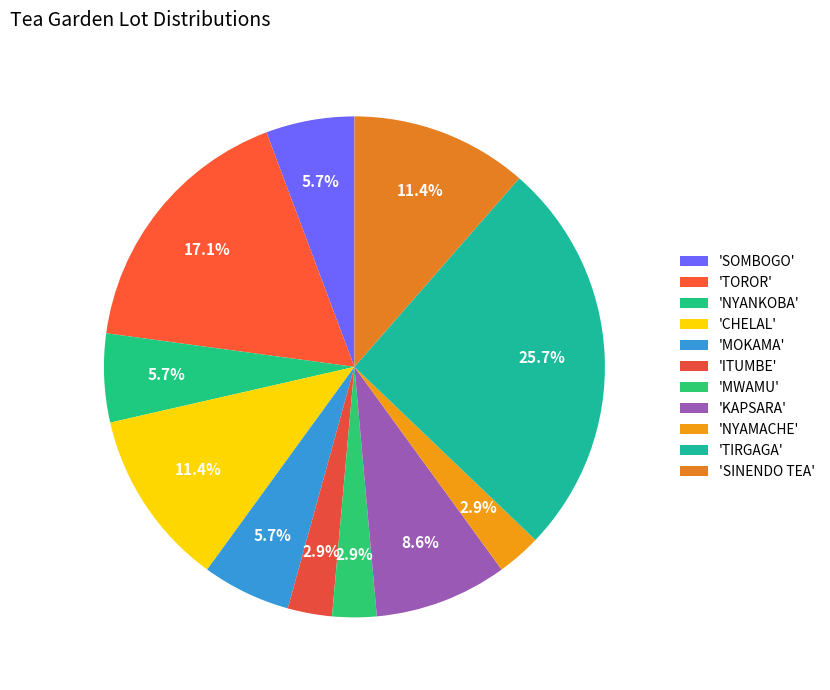

Which category has the biggest portion of the pie?

TIRGAGA